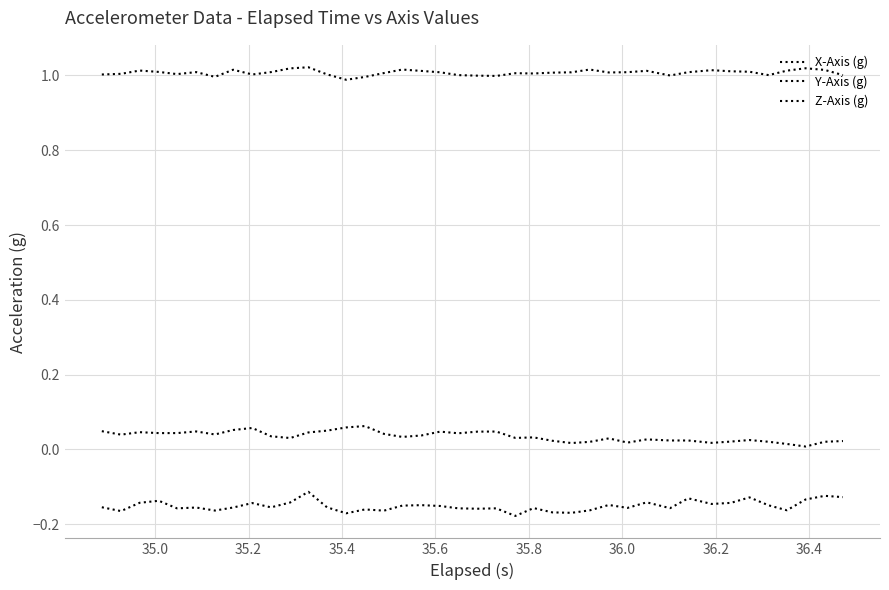

What is the value of the X-Axis (g) point at the 15th from the left?

1.0